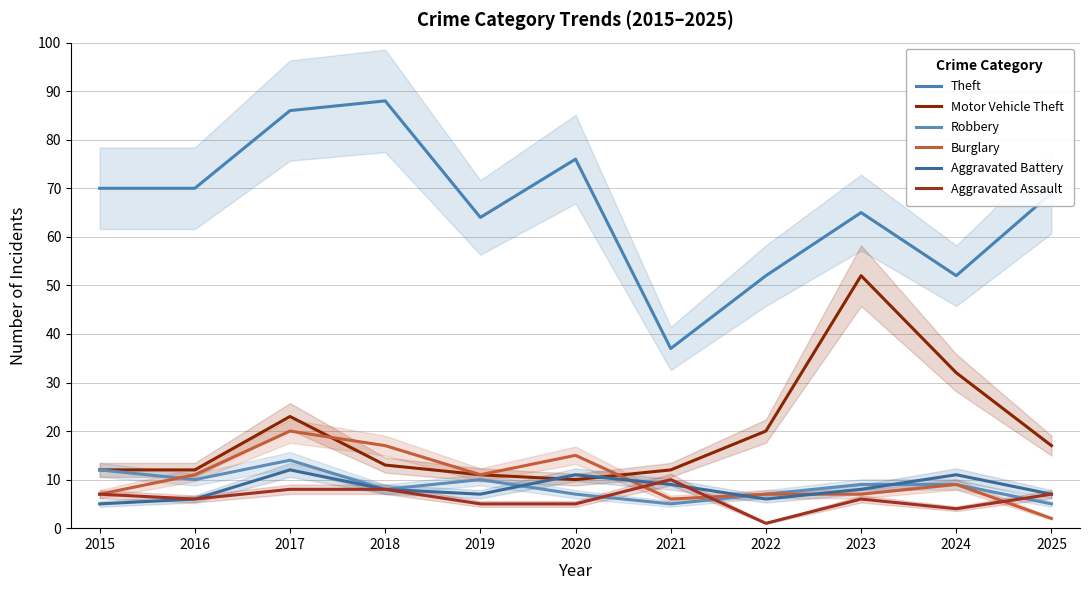

What is the difference between the highest and lowest values at 2017?

78